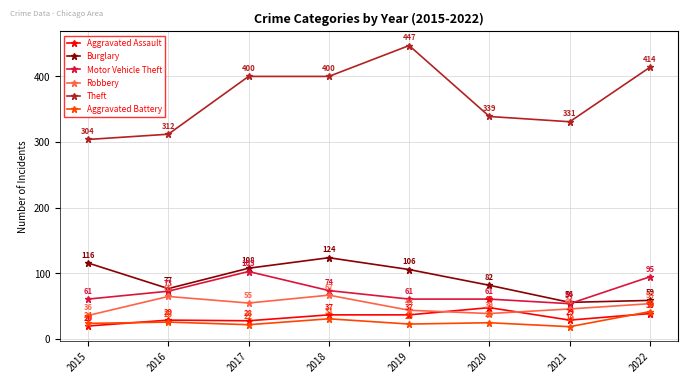

At which label is Aggravated Battery closest to 30?

2018